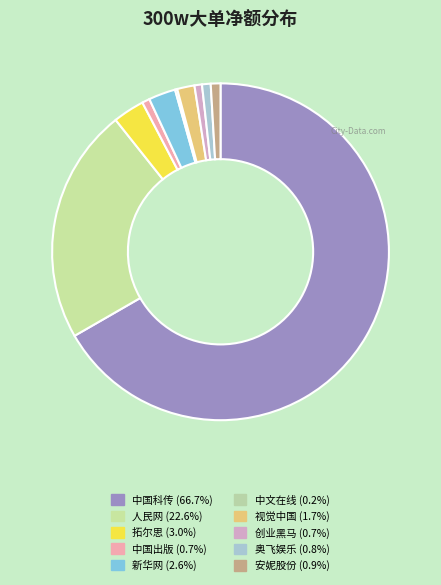

Which slice is the largest?

中国科传